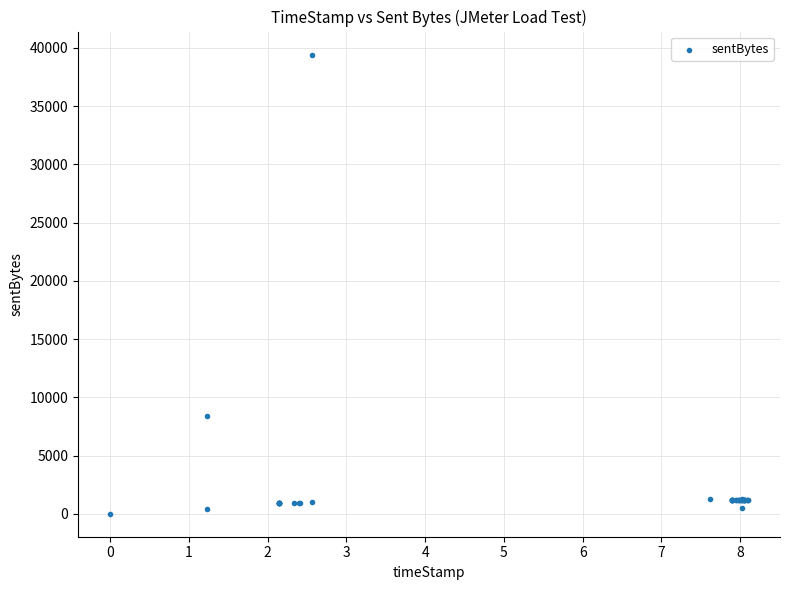

What Y value in the scatter plot is closest to 19712?

8360